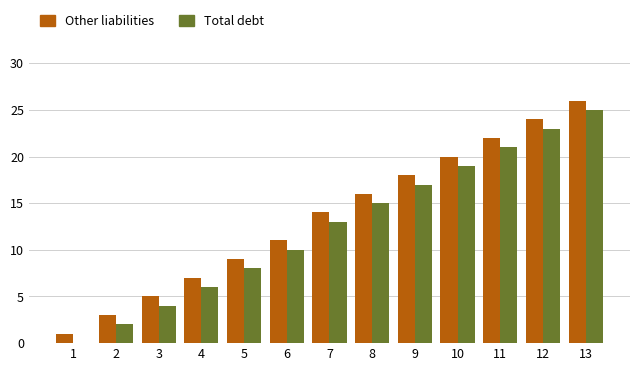

Reading left to right, transcribe all the data shown in this chart.

Other liabilities: 1	3	5	7	9	11	14	16	18	20	22	24	26
Total debt: 0	2	4	6	8	10	13	15	17	19	21	23	25